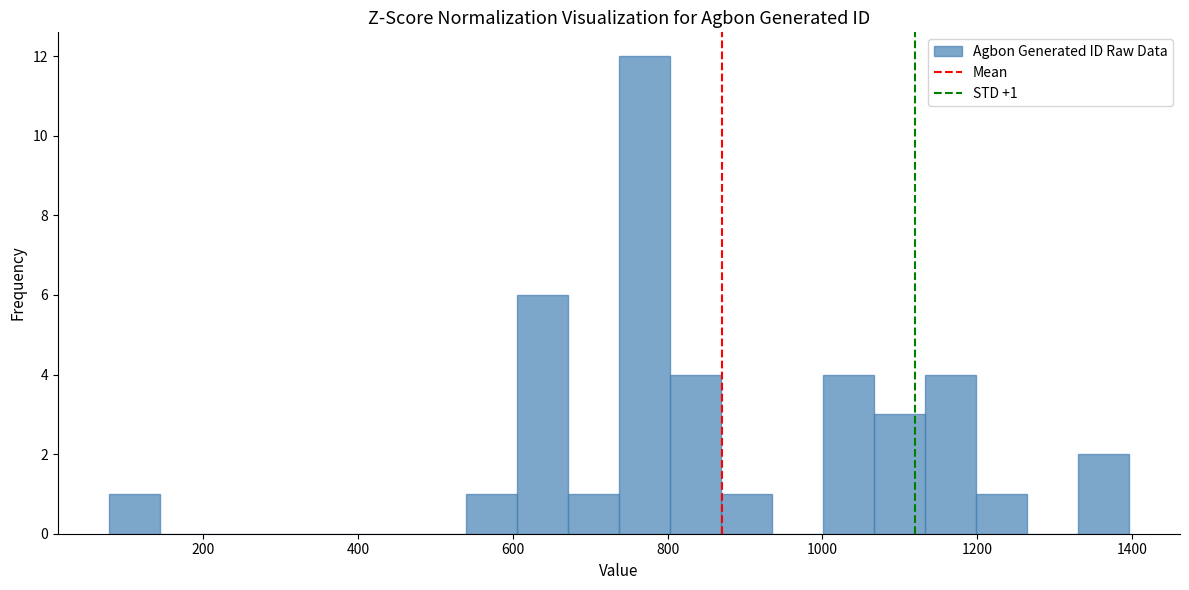

Read against the x-axis, roughly where is the centre of the tallest bar?

760